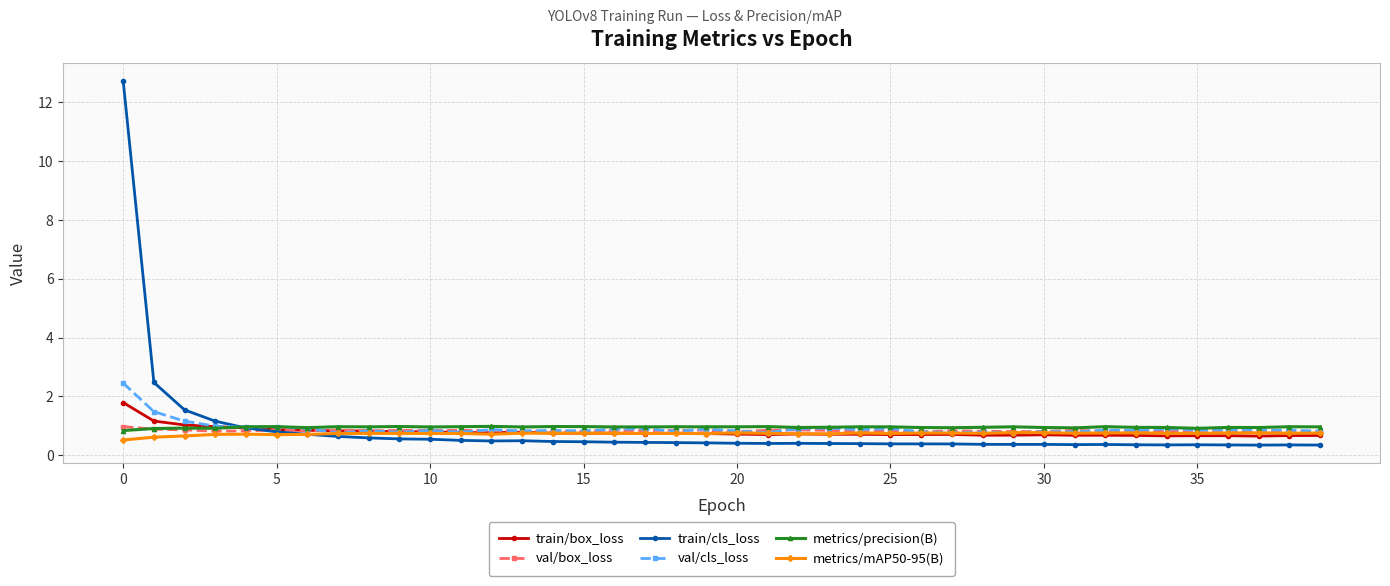

What is the value of the metrics/precision(B) point at the 39th from the left?

1.0